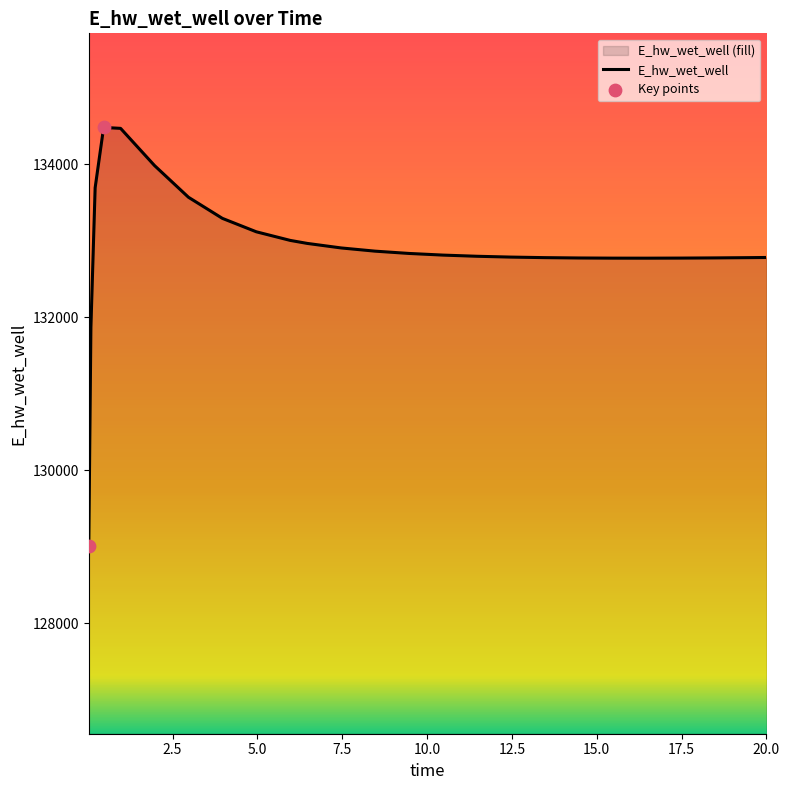

Between 0.21875 and 16.46875, which is larger?

0.21875